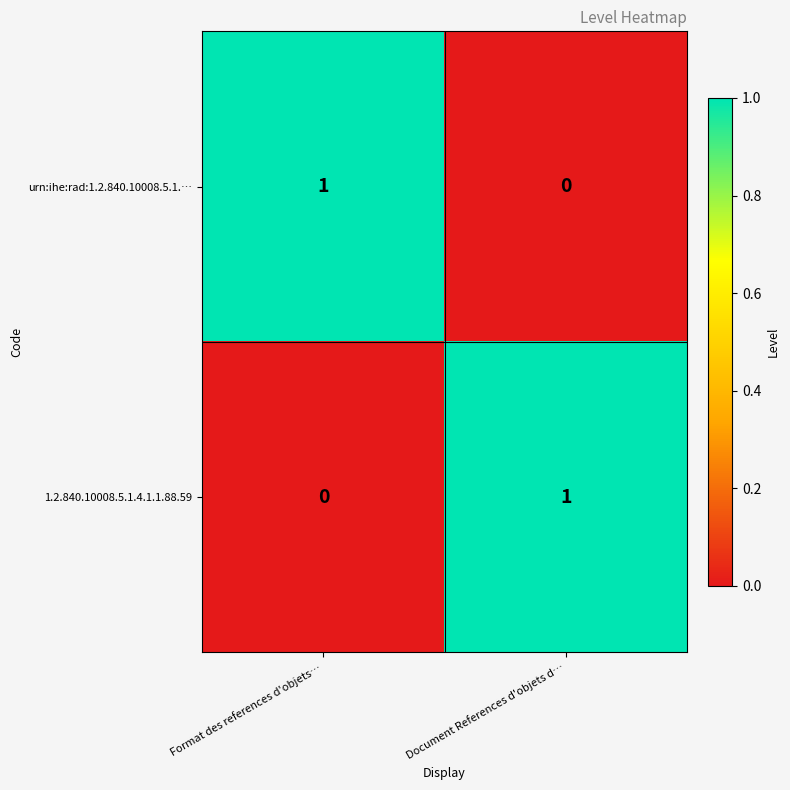

The value of 1.2.840.10008.5.1.4.1.1.88.59 at Format des references d'objets… is -1. True or false?

False